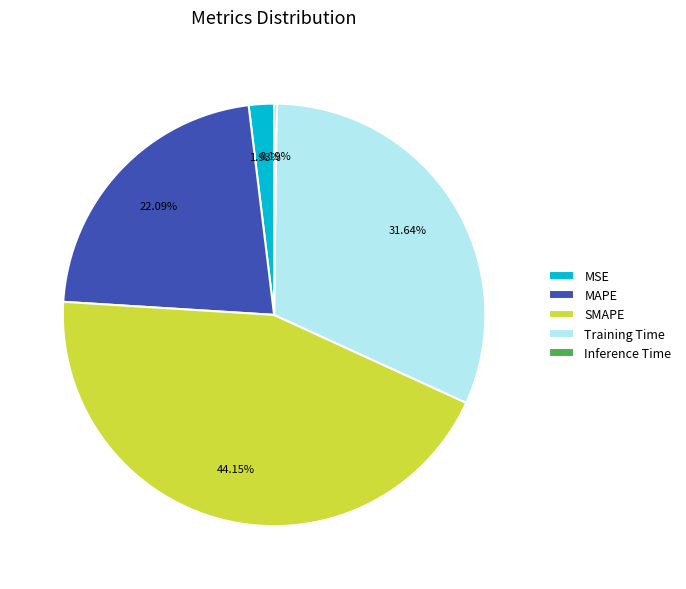

Approximately how many times larger is the value at SMAPE compared to Training Time?

1.4